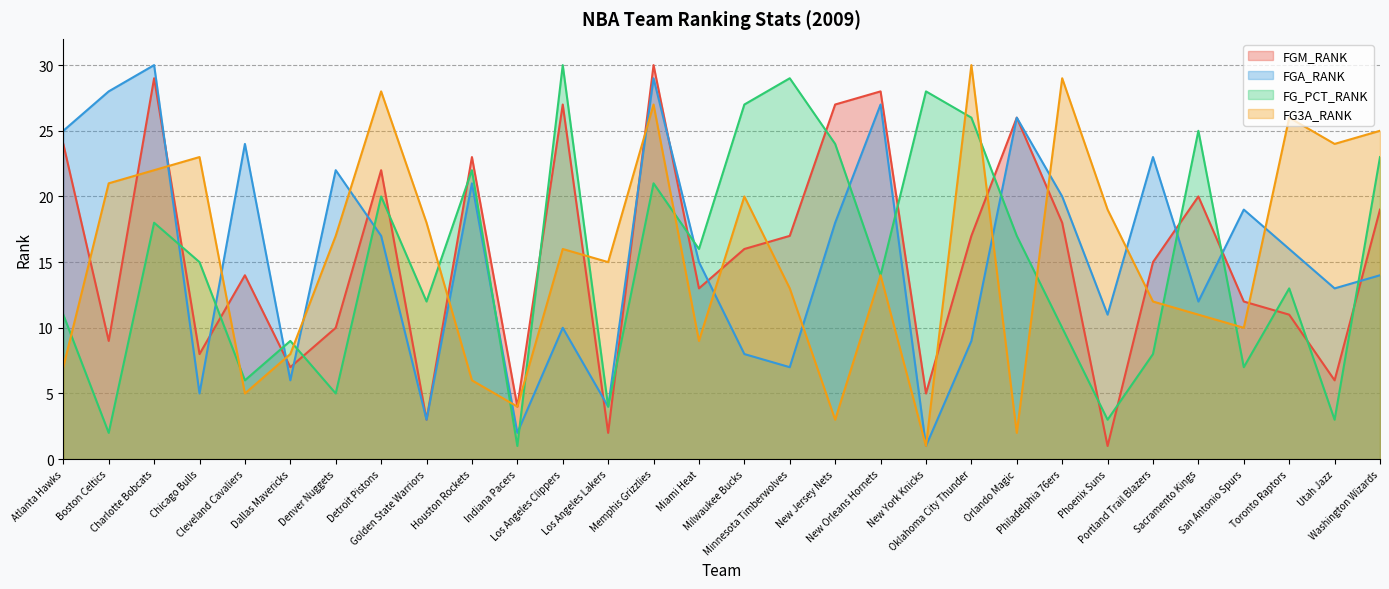

Is it true that FG3A_RANK equals 2 at New York Knicks?

False